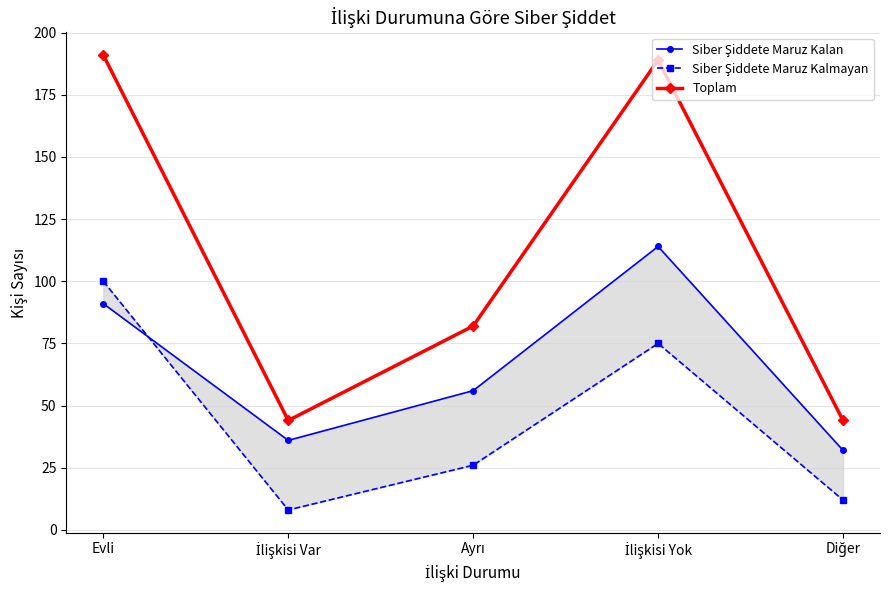

Reading right to left, what are all the values shown in this chart?

Siber Şiddete Maruz Kalan: 32	114	56	36	91
Siber Şiddete Maruz Kalmayan: 12	75	26	8	100
Toplam: 44	189	82	44	191